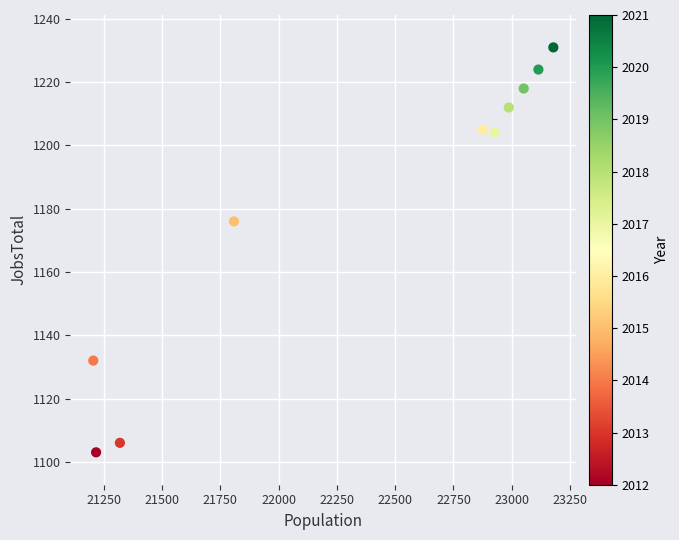

What Y value in the scatter plot is closest to 1167?

1176